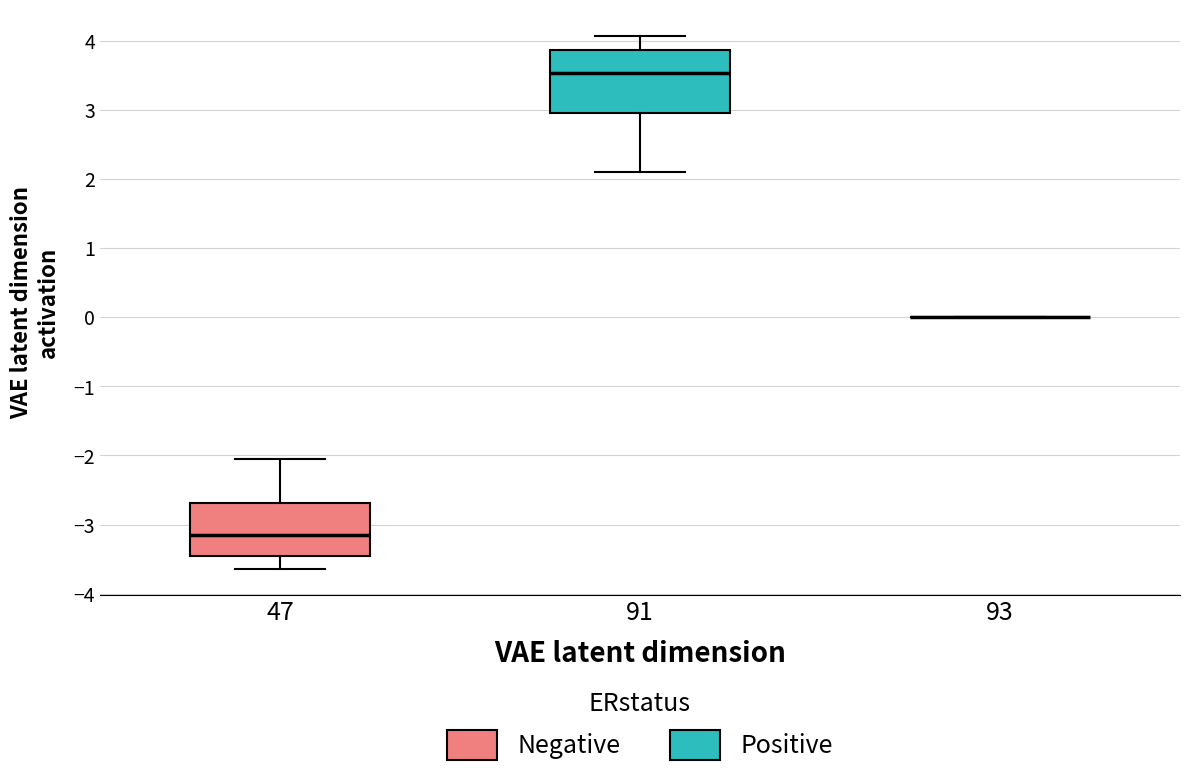

Reading left to right, read every box against the y-axis: the position of its median line, the range the box covers, and the ends of its whiskers. The values are not printed on the chart, so give them approximately, as read against the axis.

47: median -3.1, box -3.5 to -2.7, whiskers -3.6 to -2.1
91: median 3.5, box 3.0 to 3.9, whiskers 2.1 to 4.1
93: box collapsed to a line at 0.0, whiskers 0.0 to 0.0